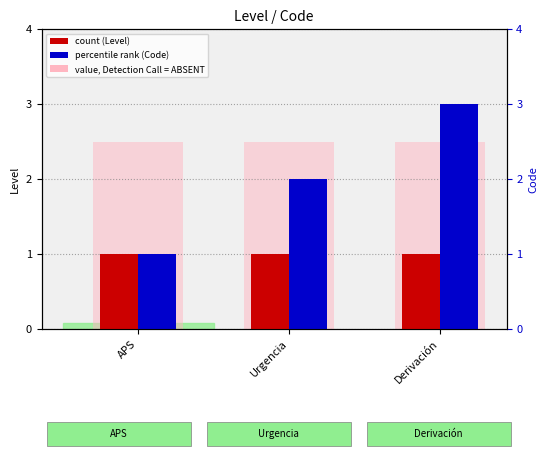

How many bars are there in each group?

3